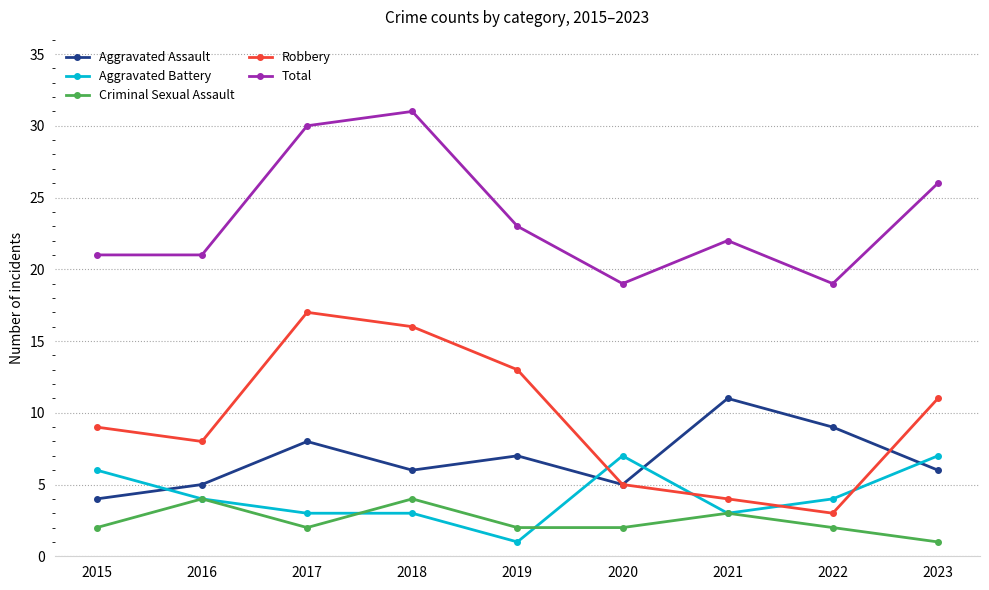

What is the minimum value for Aggravated Battery?

1